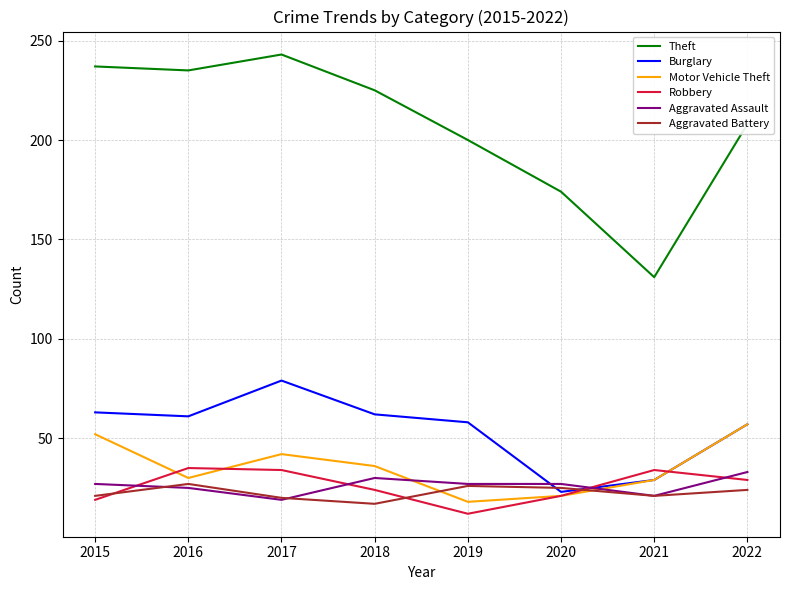

What is the total value across all series at 2022?

408